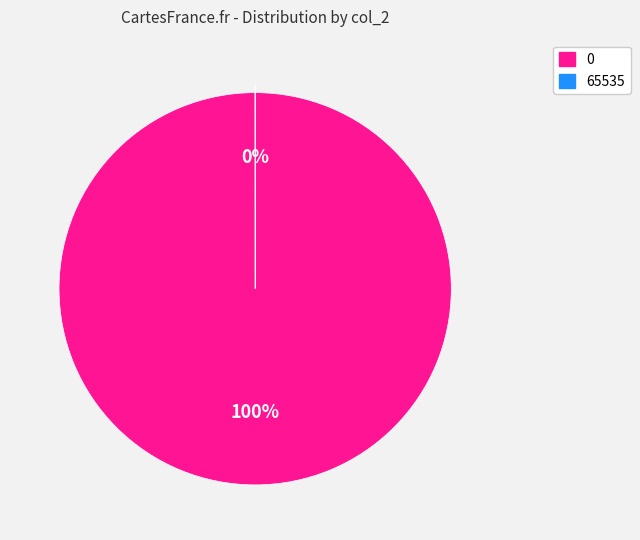

Is there a majority slice in this chart?

Yes